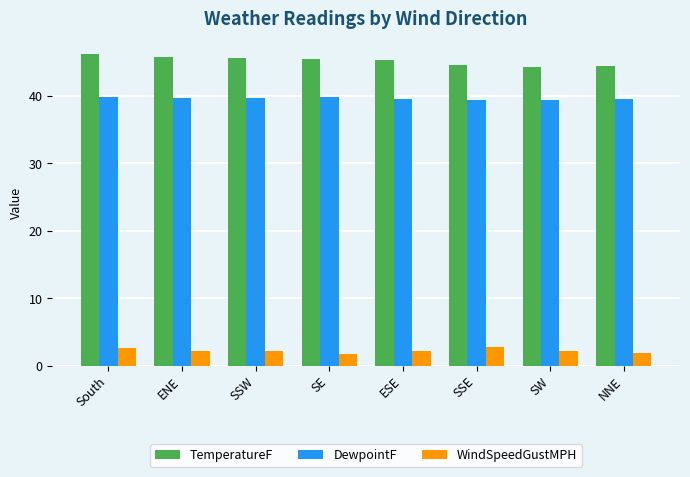

At which label does TemperatureF reach its peak?

South